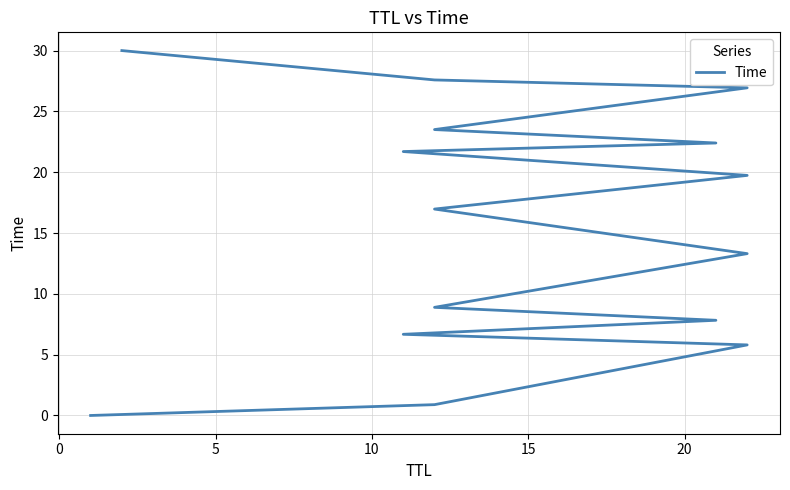

Does the chart have visible grid lines?

Yes